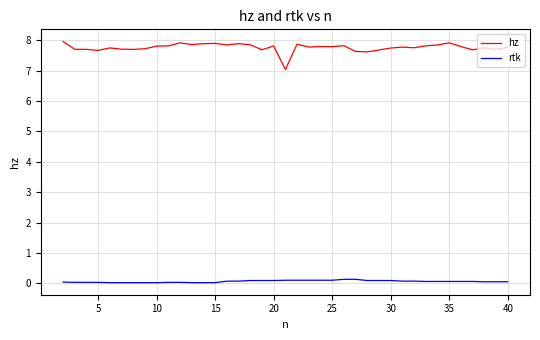

Which series has the largest range (max minus min)?

hz